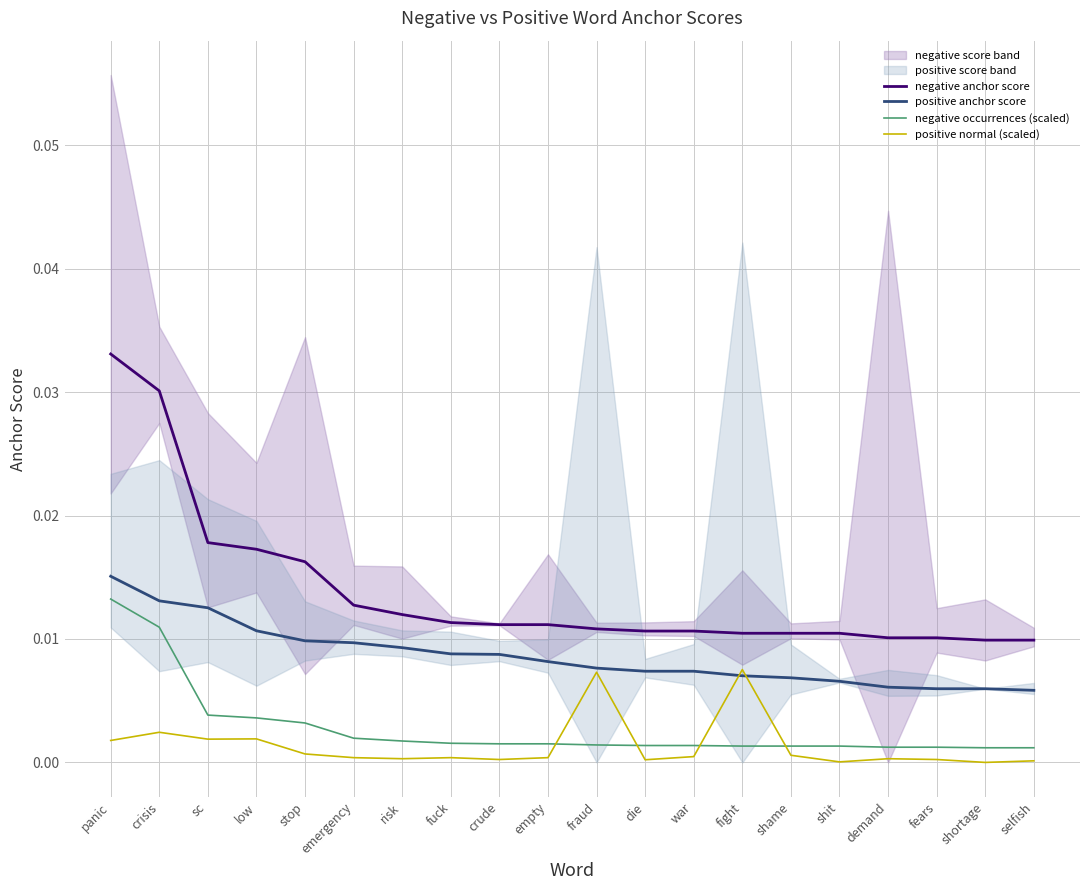

True or false: negative anchor score and negative occurrences (scaled) intersect in this chart.

False